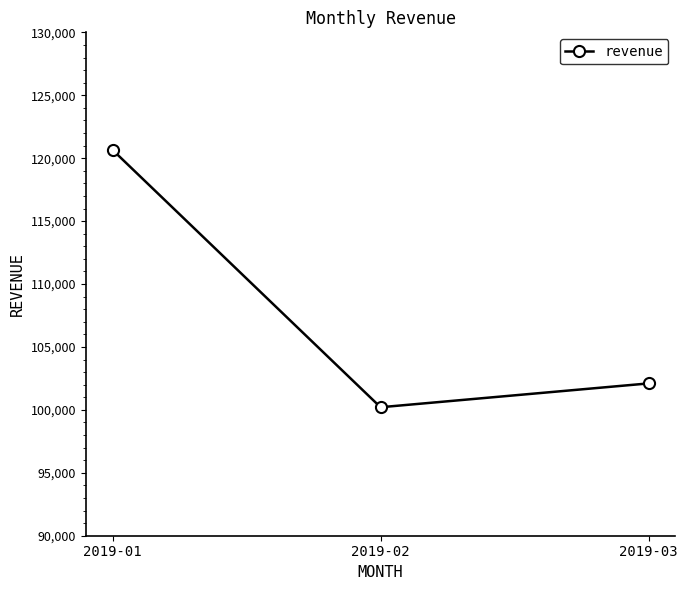

Which label corresponds to the smallest value in the chart?

2019-02